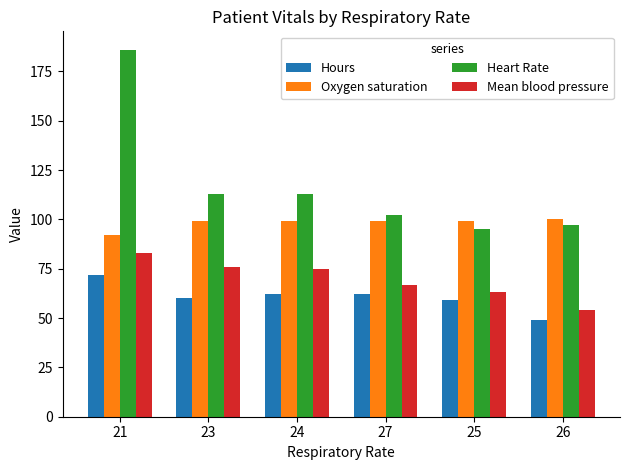

Which series has the largest range (max minus min)?

Heart Rate